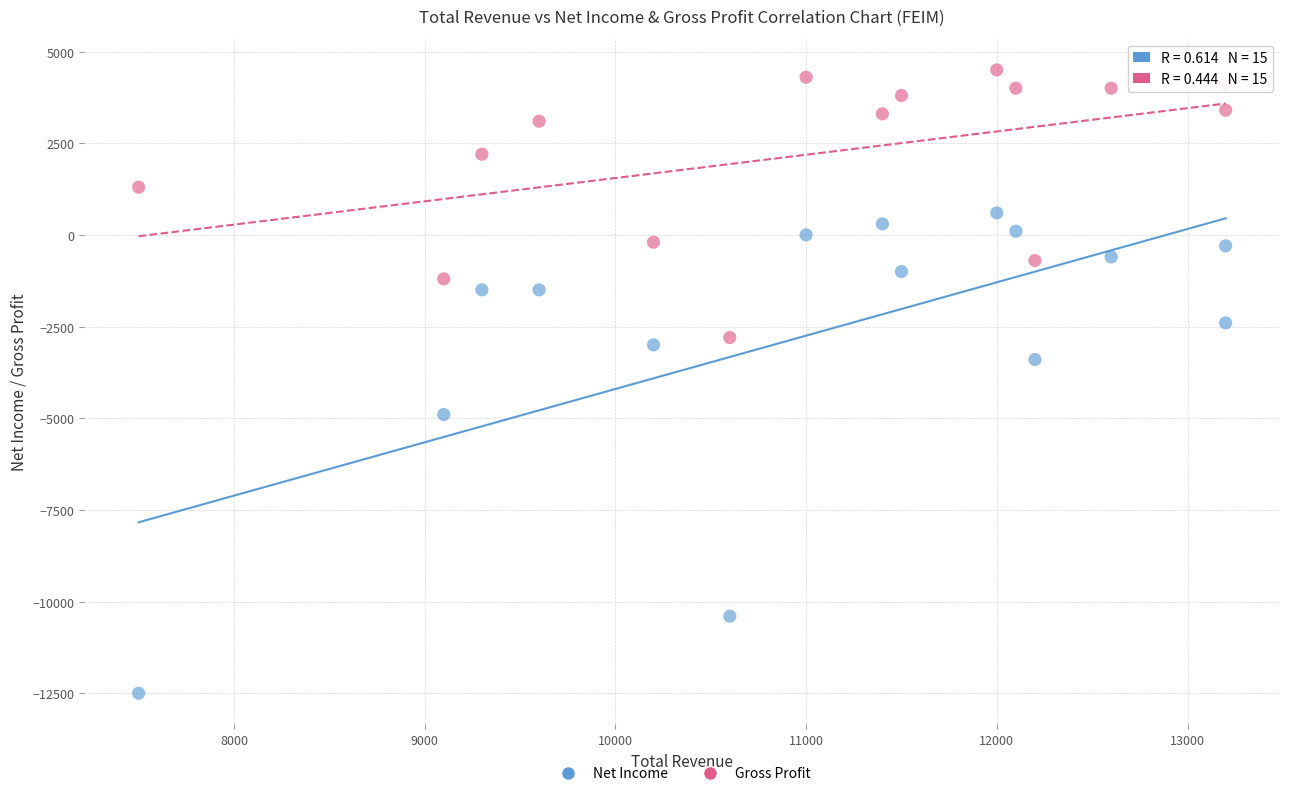

Which series reaches the minimum Y coordinate?

Net Income